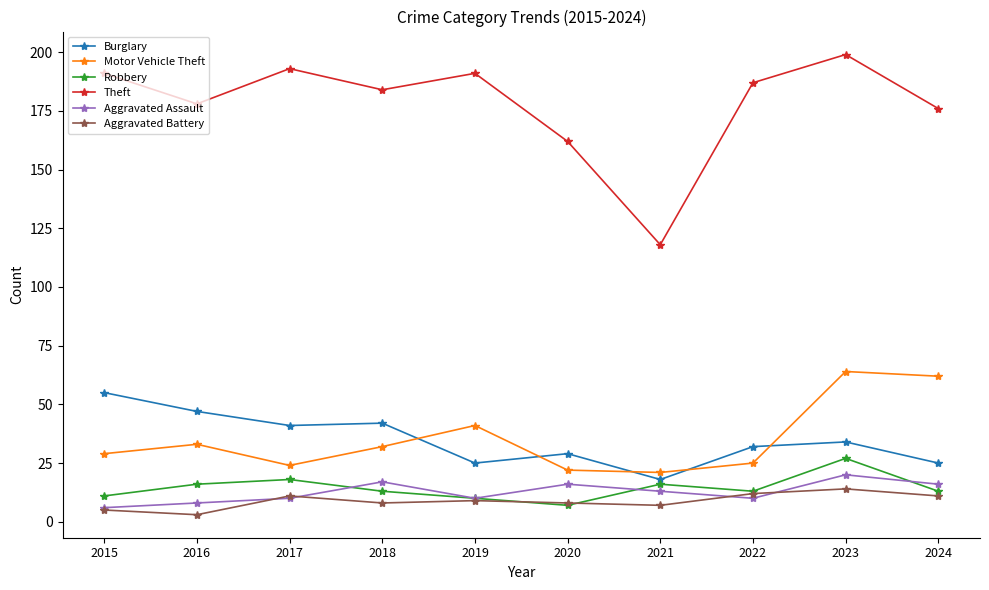

True or false: Motor Vehicle Theft and Theft cross at least once.

False